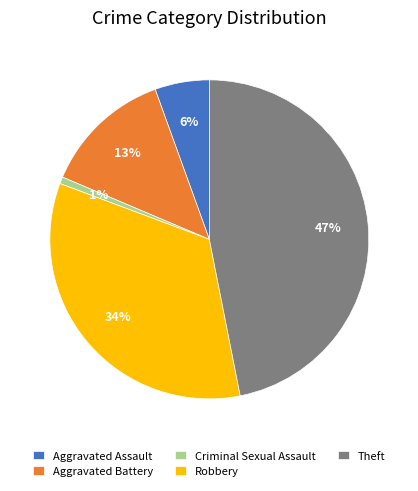

Is it true that Theft is 55% of the pie?

False